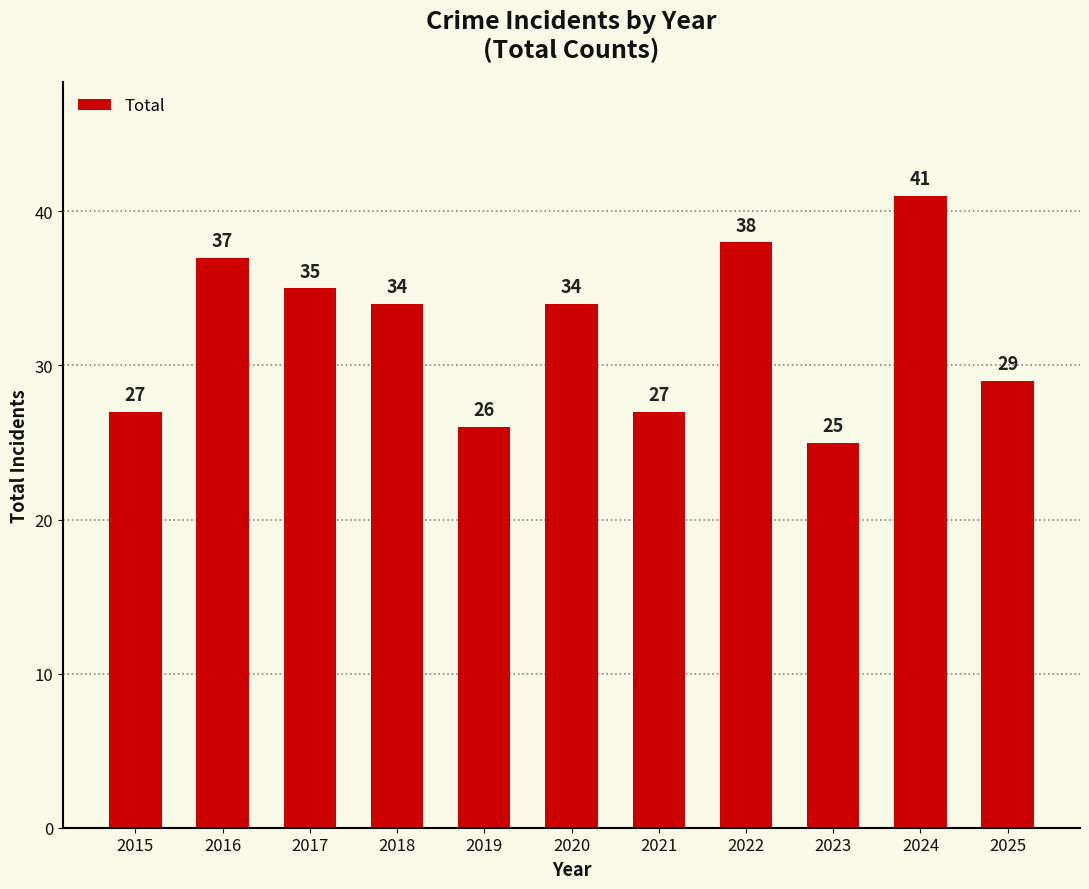

Where does the data first go above 34?

2016